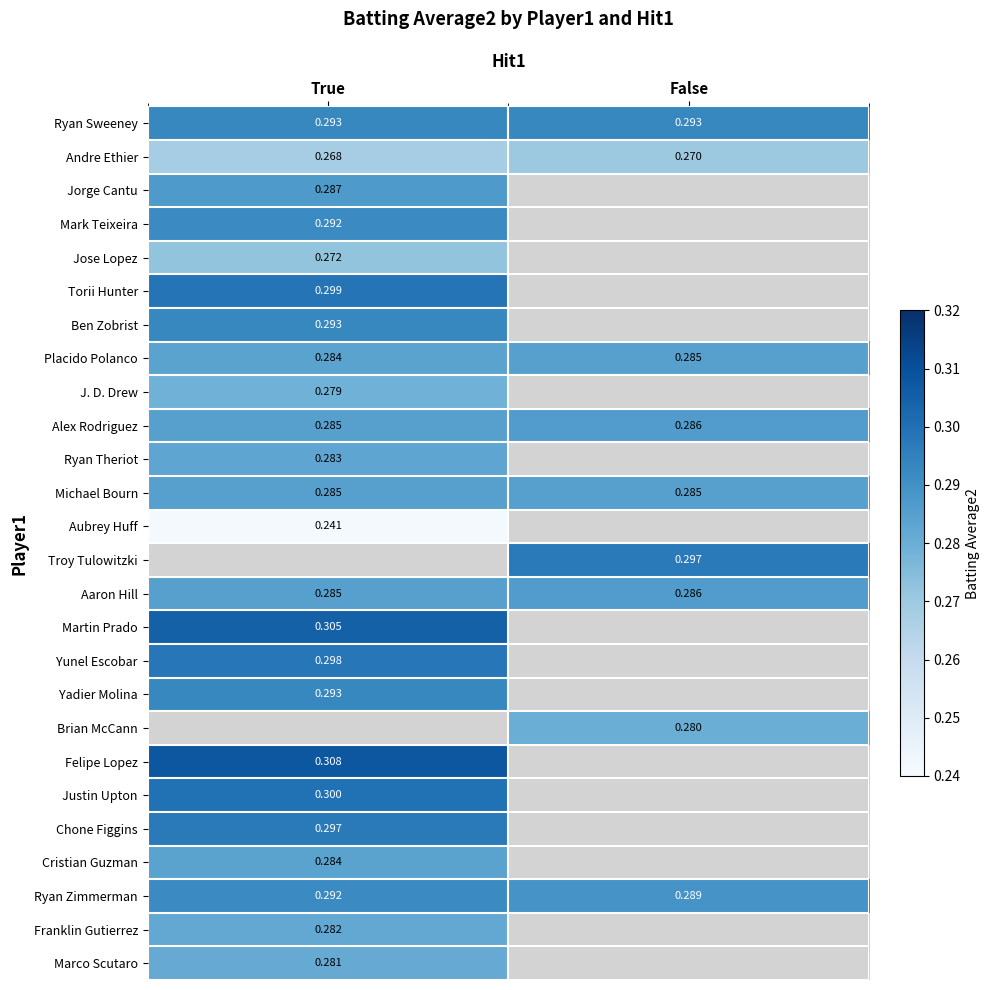

Which category has the highest value across all series?

True